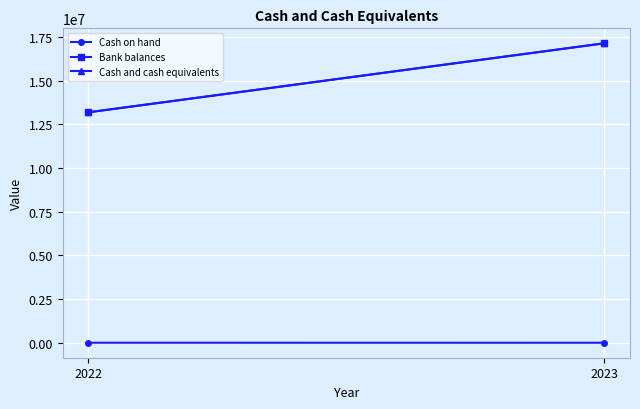

At which category is the sum across all series the highest?

2023